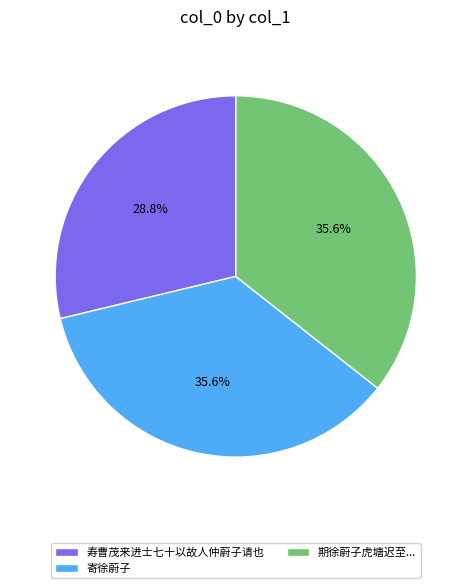

Which category has the smallest portion of the pie?

寿曹茂来进士七十以故人仲蔚子请也